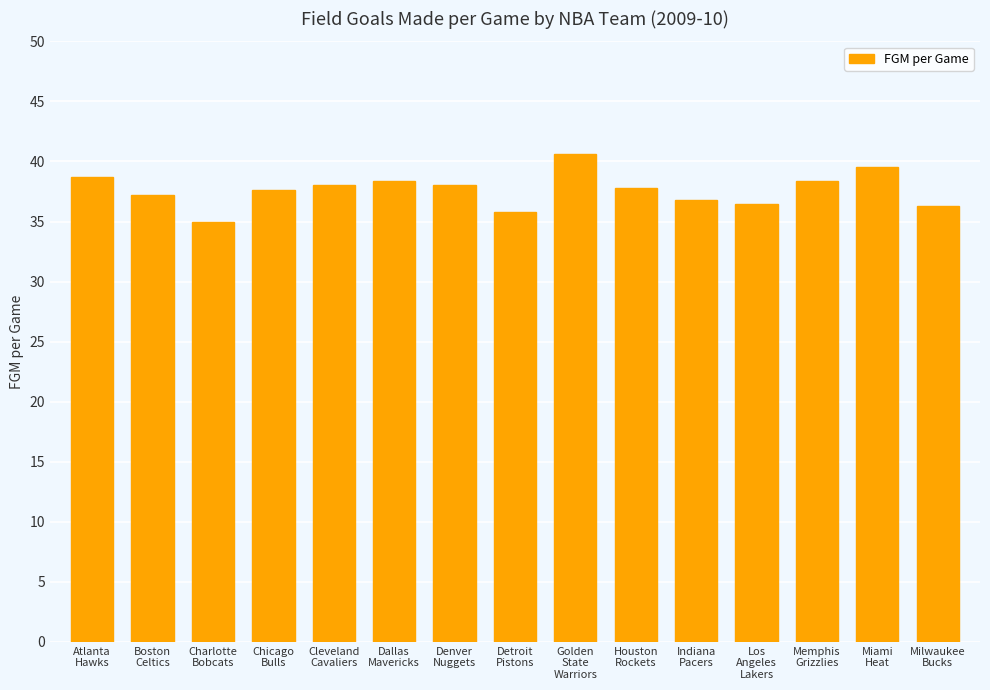

Which category has the highest value across all series?

Golden
State
Warriors